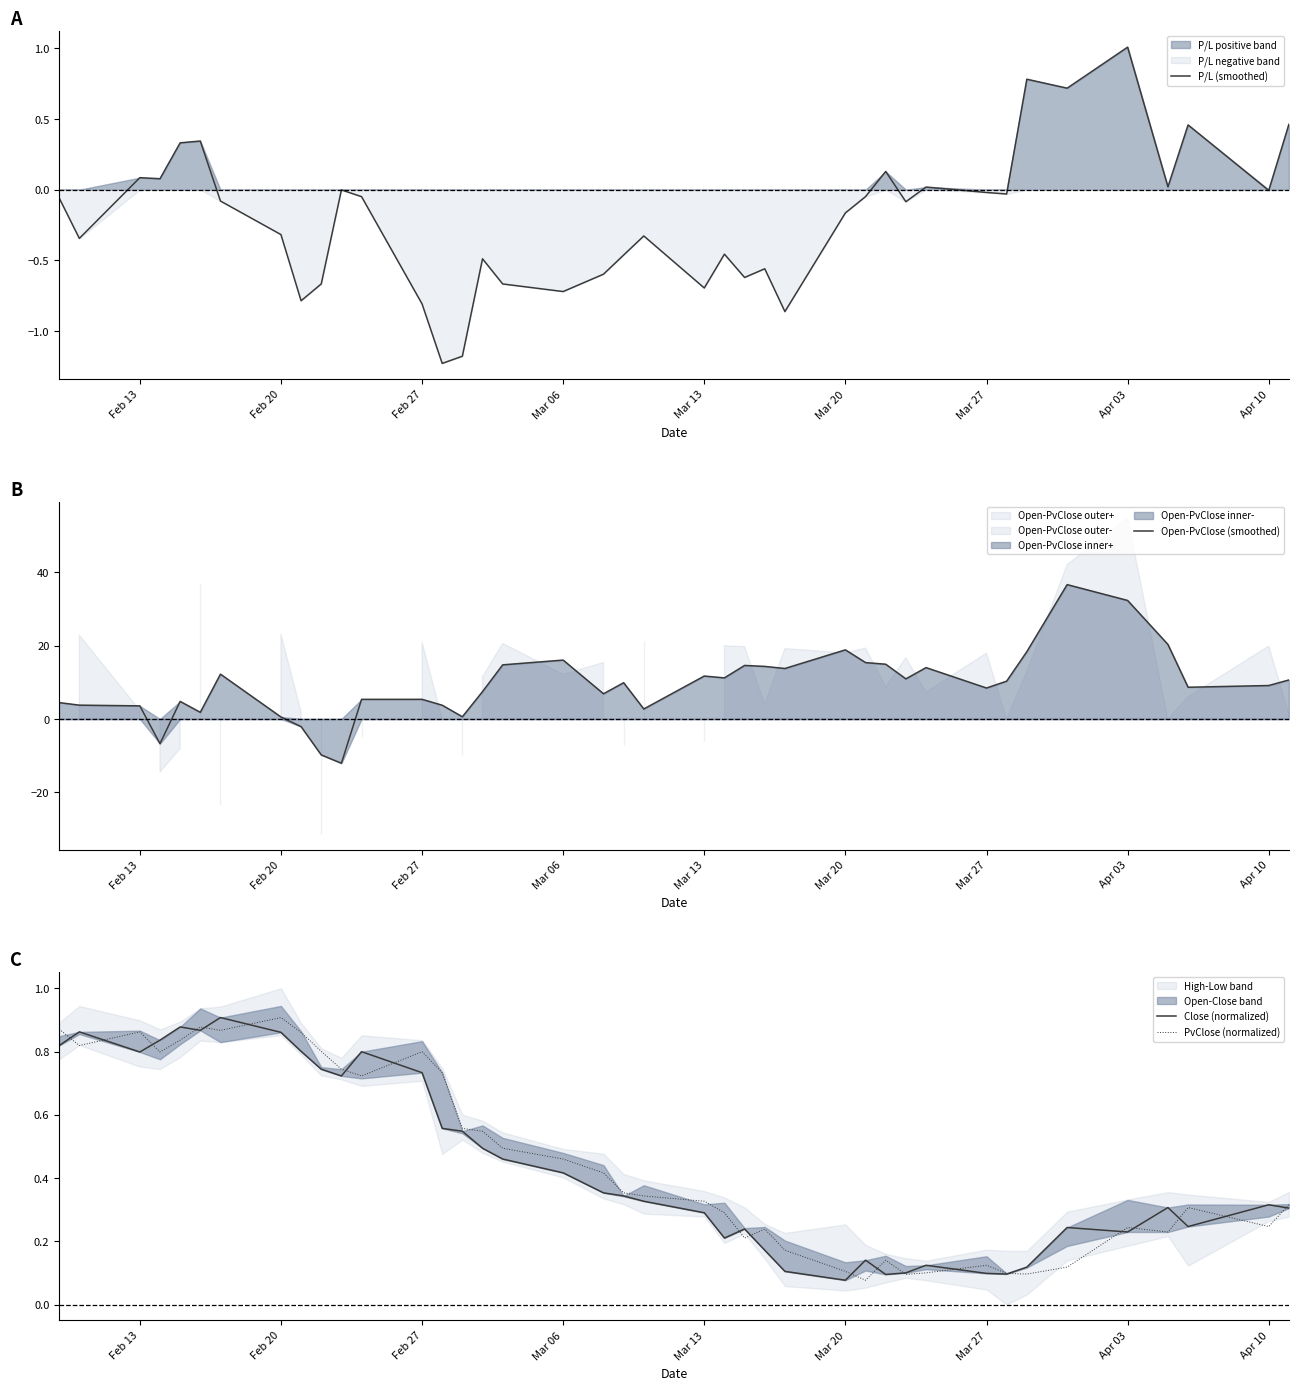

True or false: Open-PvClose (smoothed) has a value of 32.3 at Apr 03.

True